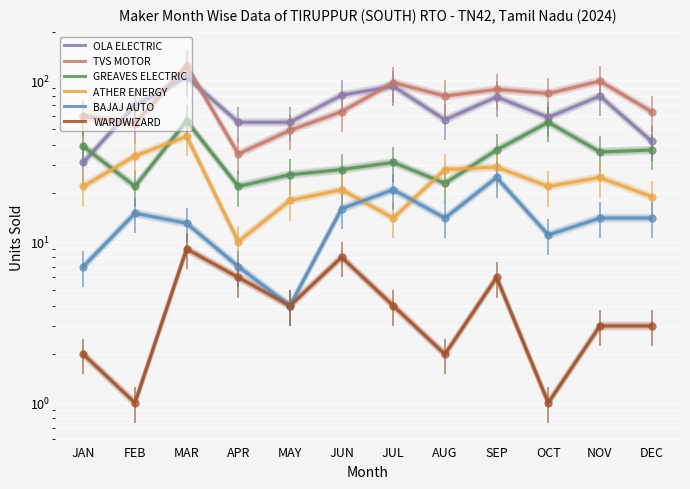

What is the difference between the maximum and second lowest values in the BAJAJ AUTO series?

18